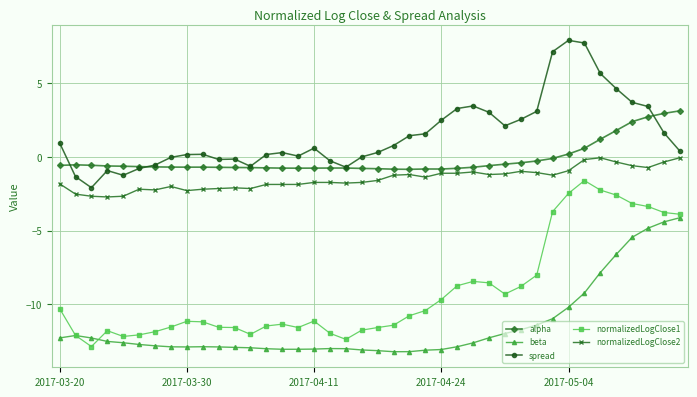

True or false: beta and alpha cross at least once.

False